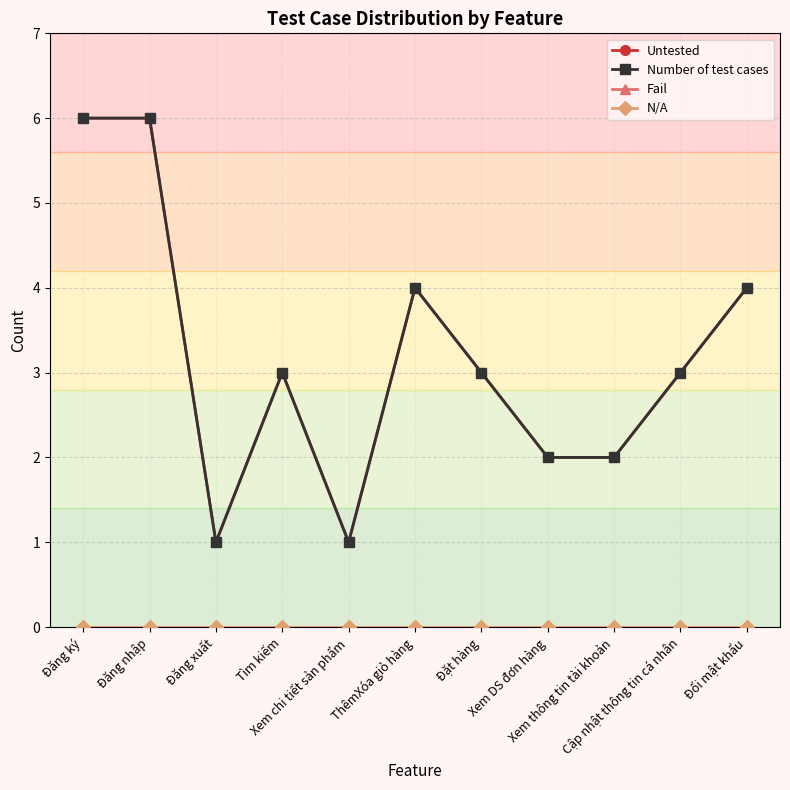

The N/A series shows 0 at Xem chi tiết sản phẩm. True or false?

True